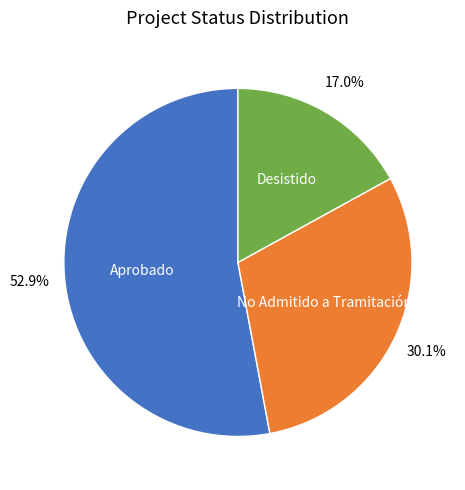

Does any single category account for the majority?

Yes